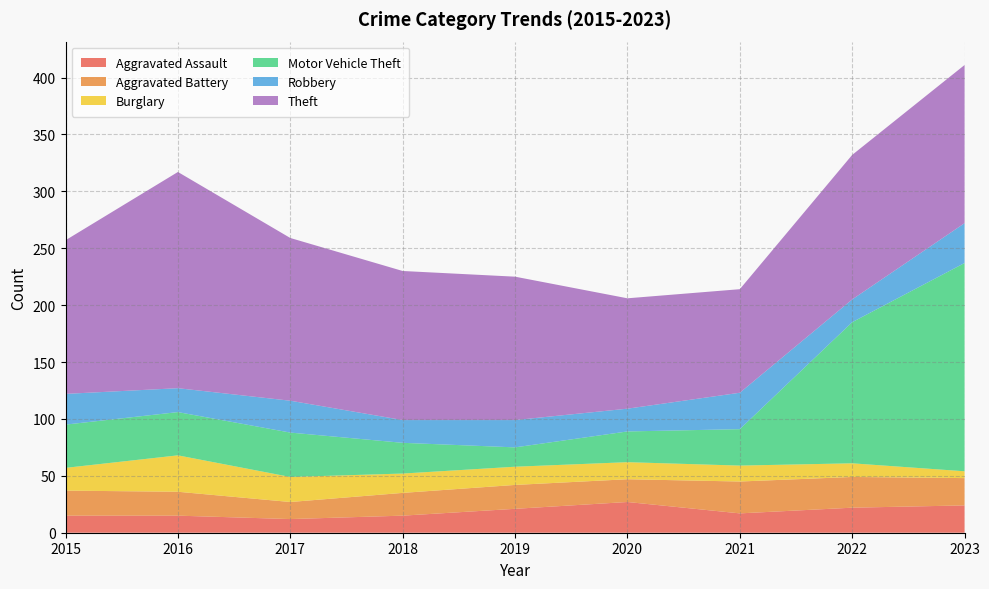

Reading left to right, transcribe all the data shown in this chart.

Aggravated Assault: 2015=15	2016=15	2017=12	2018=15	2019=21	2020=27	2021=17	2022=22	2023=24
Aggravated Battery: 2015=22	2016=21	2017=15	2018=20	2019=21	2020=20	2021=28	2022=27	2023=24
Burglary: 2015=20	2016=32	2017=22	2018=17	2019=16	2020=15	2021=14	2022=12	2023=6
Motor Vehicle Theft: 2015=38	2016=38	2017=39	2018=27	2019=17	2020=27	2021=32	2022=124	2023=183
Robbery: 2015=27	2016=21	2017=28	2018=20	2019=24	2020=20	2021=32	2022=20	2023=35
Theft: 2015=135	2016=190	2017=143	2018=131	2019=126	2020=97	2021=91	2022=127	2023=139